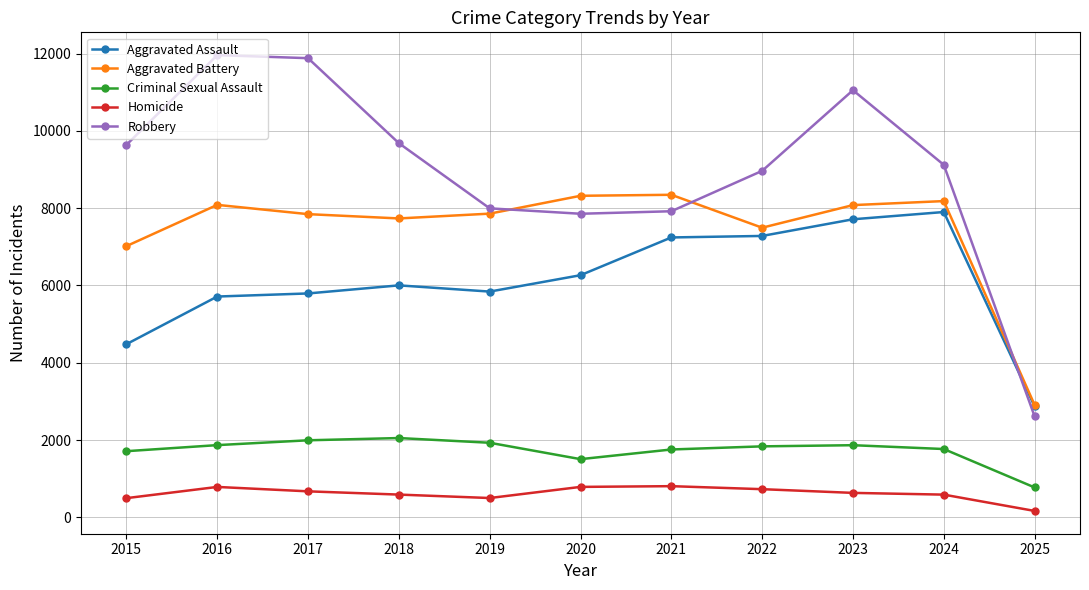

True or false: Homicide and Criminal Sexual Assault cross at least once.

False